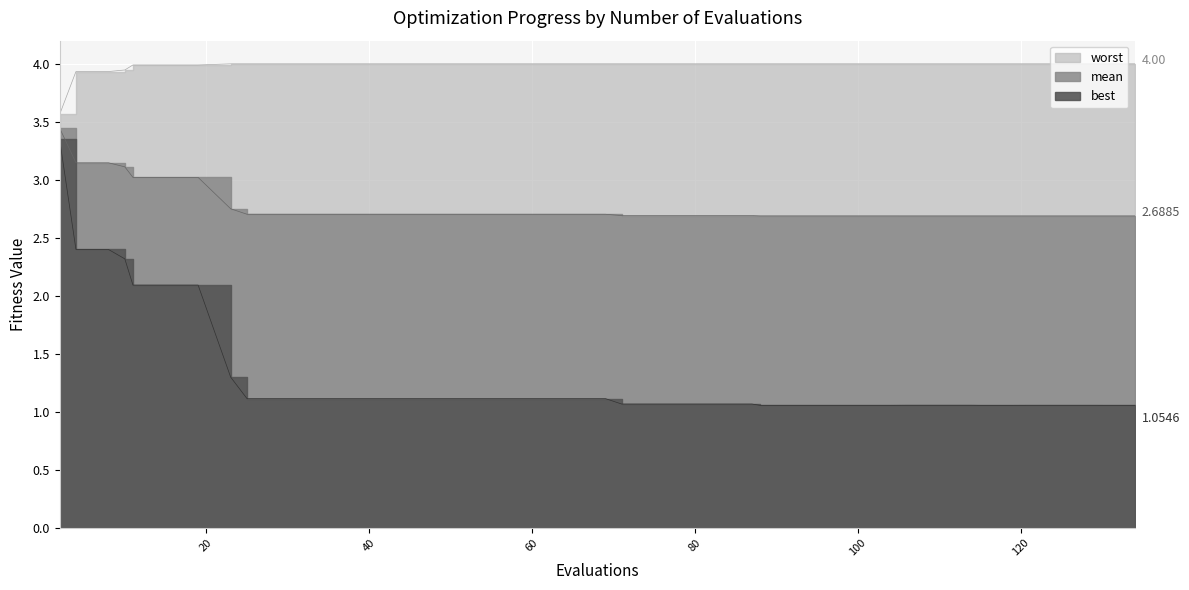

Rank the series by their average value, from lowest to highest.

best, mean, worst